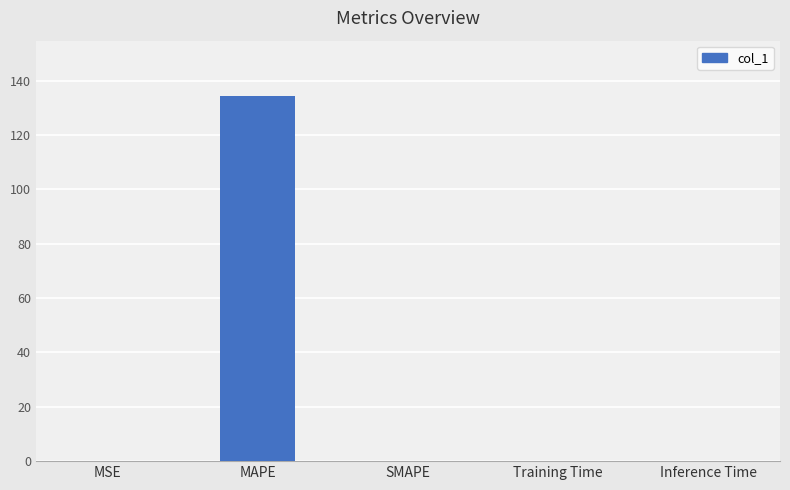

What is the average value?

26.9